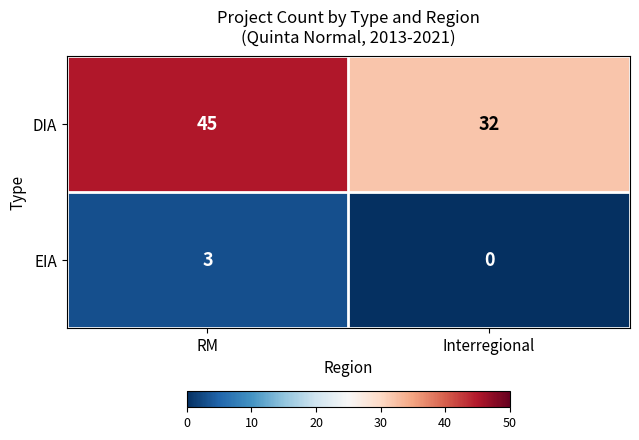

Which series has the largest total across all categories?

DIA